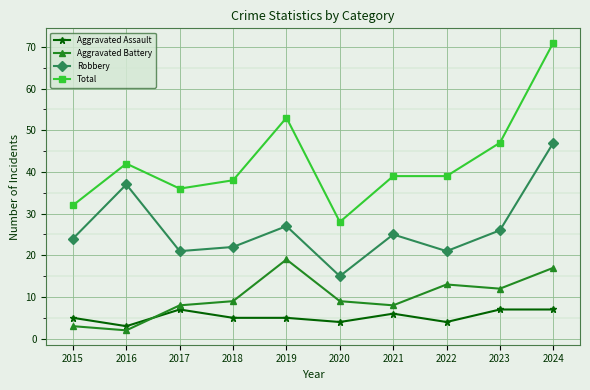

What is the total value across all series at 2018?

74